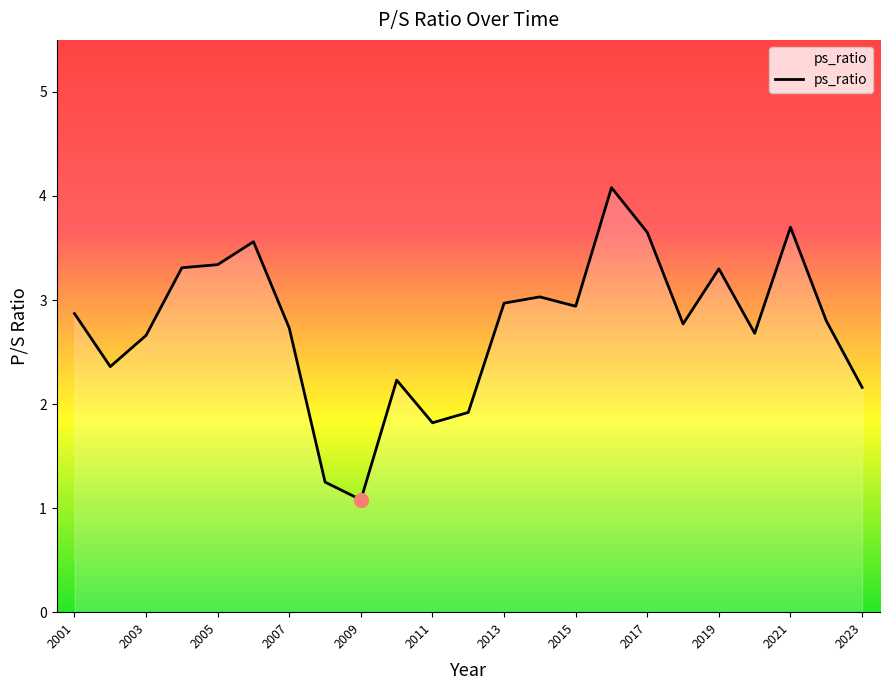

What is the greatest value displayed?

4.1